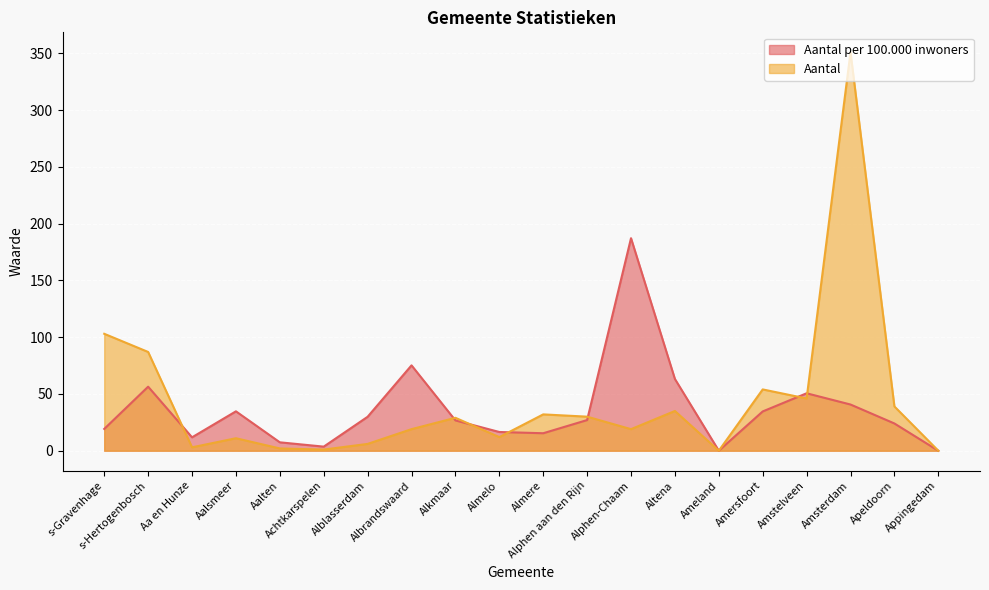

What is the greatest value displayed?

351.0